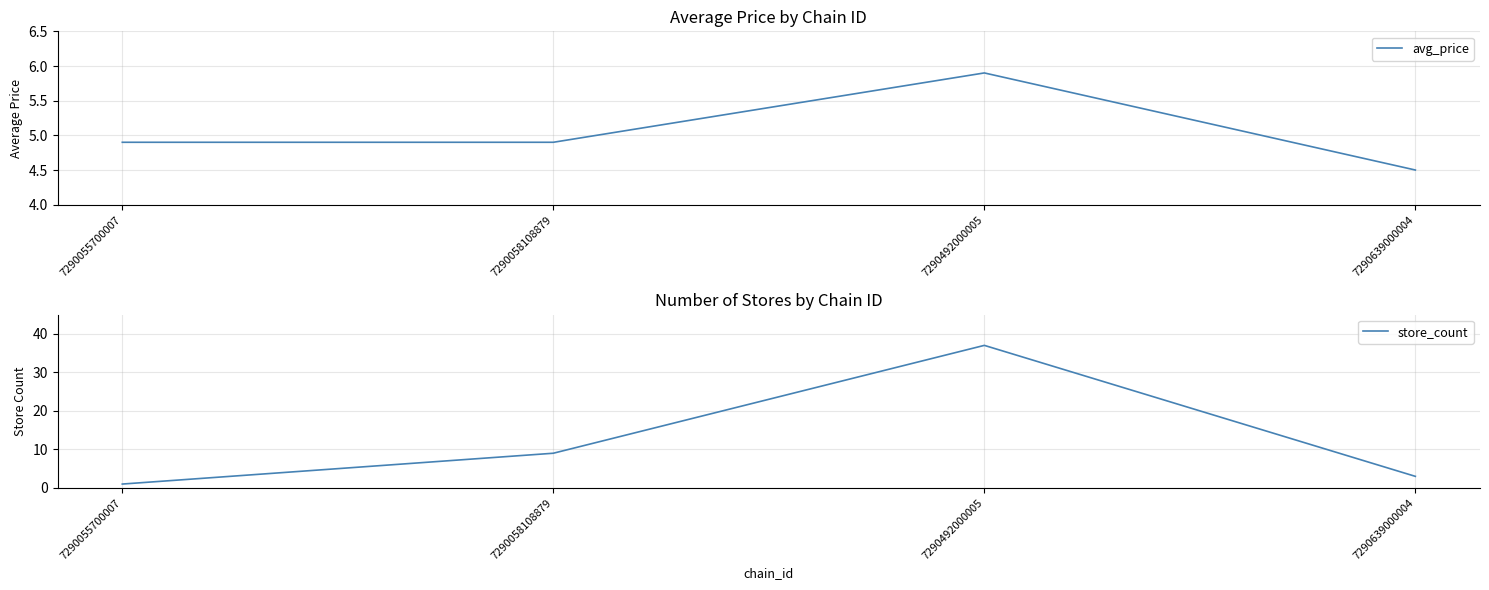

What is the difference between the maximum and minimum values in the avg_price series?

1.4